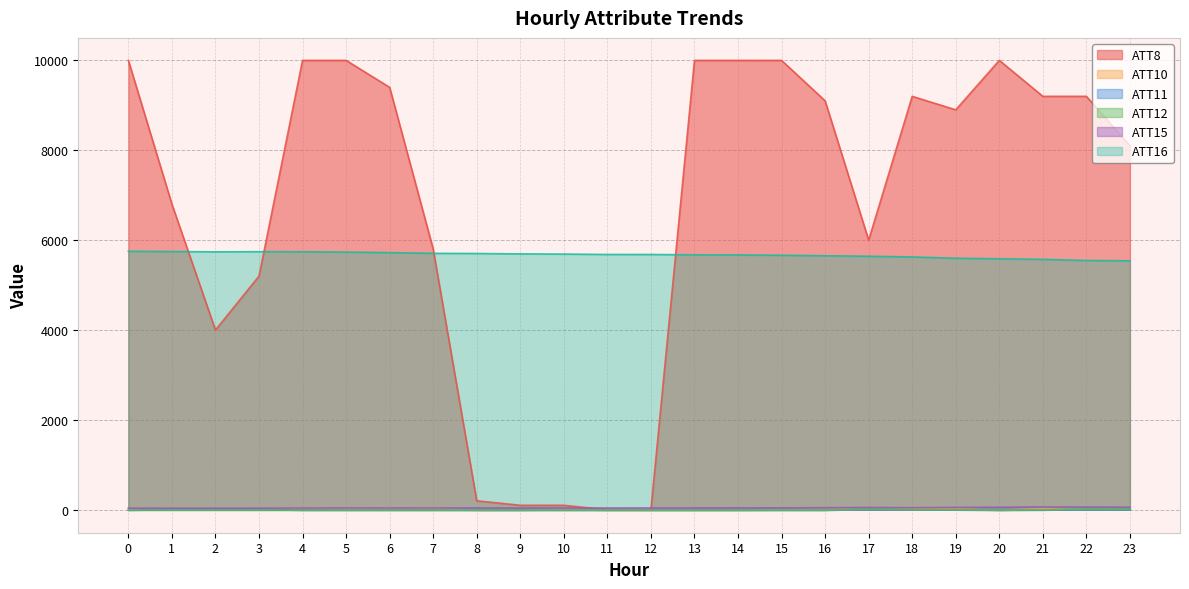

Which series has the largest total across all categories?

ATT8